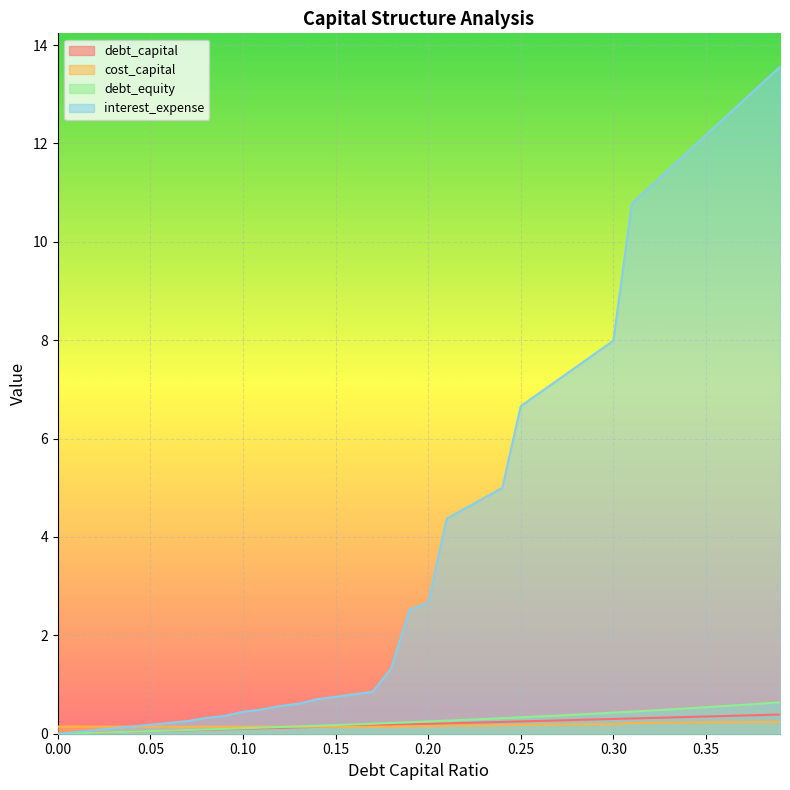

Rank the categories by interest_expense value from lowest to highest.

0.0, 0.01, 0.02, 0.03, 0.04, 0.05, 0.06, 0.07, 0.08, 0.09, 0.1, 0.11, 0.12, 0.13, 0.14, 0.15, 0.16, 0.17, 0.18, 0.19, 0.2, 0.21, 0.22, 0.23, 0.24, 0.25, 0.26, 0.27, 0.28, 0.29, 0.3, 0.31, 0.32, 0.33, 0.34, 0.35, 0.36, 0.37, 0.38, 0.39